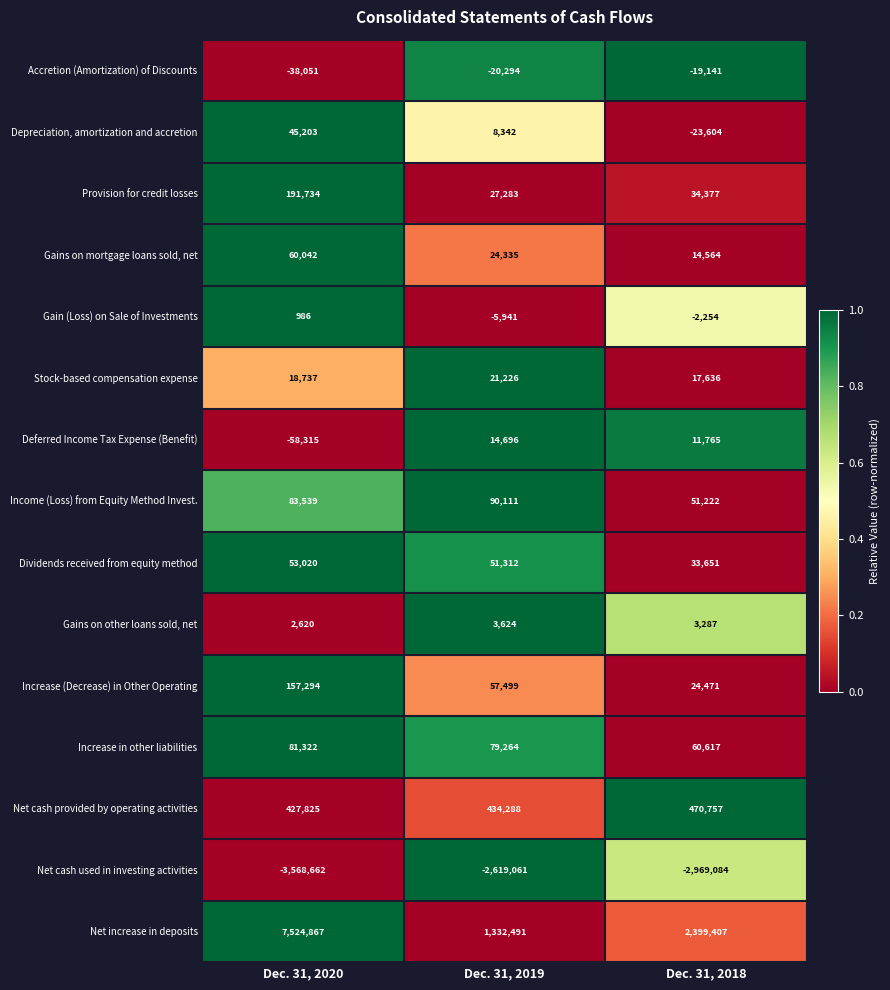

Rank the series at Dec. 31, 2020 from highest to lowest value.

Net increase in deposits, Net cash provided by operating activities, Provision for credit losses, Increase (Decrease) in Other Operating, Income (Loss) from Equity Method Invest., Increase in other liabilities, Gains on mortgage loans sold, net, Dividends received from equity method, Depreciation, amortization and accretion, Stock-based compensation expense, Gains on other loans sold, net, Gain (Loss) on Sale of Investments, Accretion (Amortization) of Discounts, Deferred Income Tax Expense (Benefit), Net cash used in investing activities